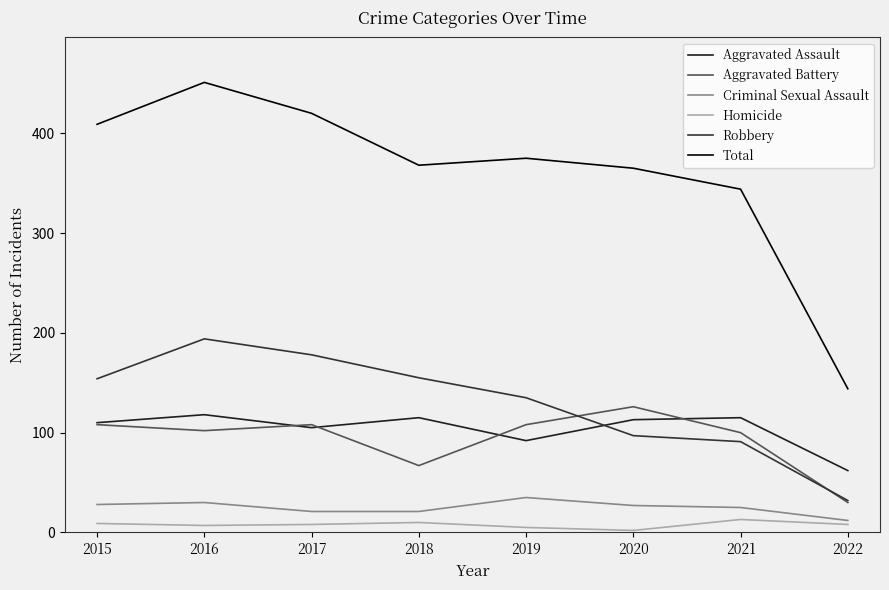

Is the value of Aggravated Assault at 2019 greater than the value of Aggravated Battery at 2019?

No